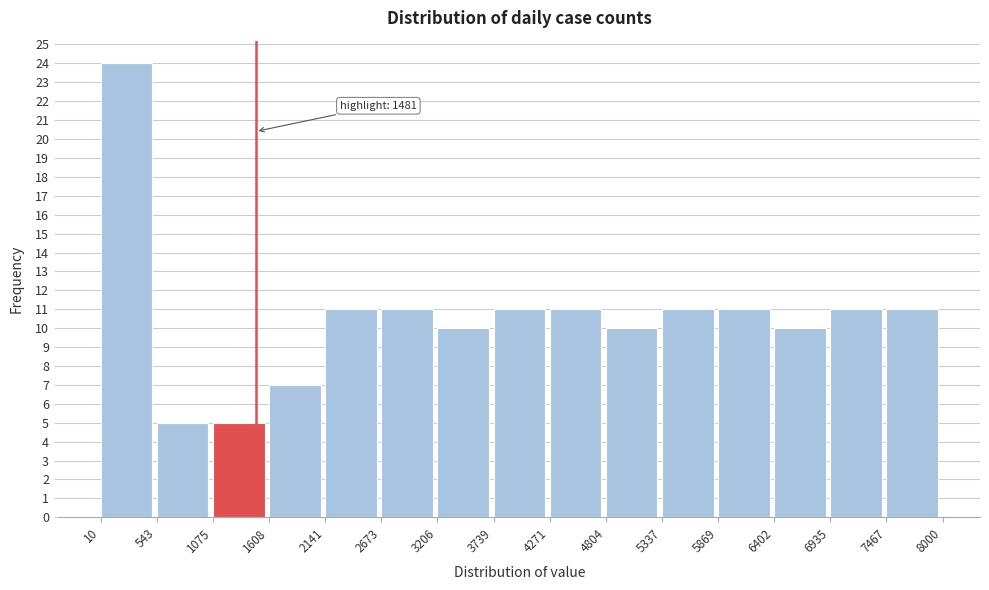

Which range on the x-axis has the tallest bar?

10 to 543